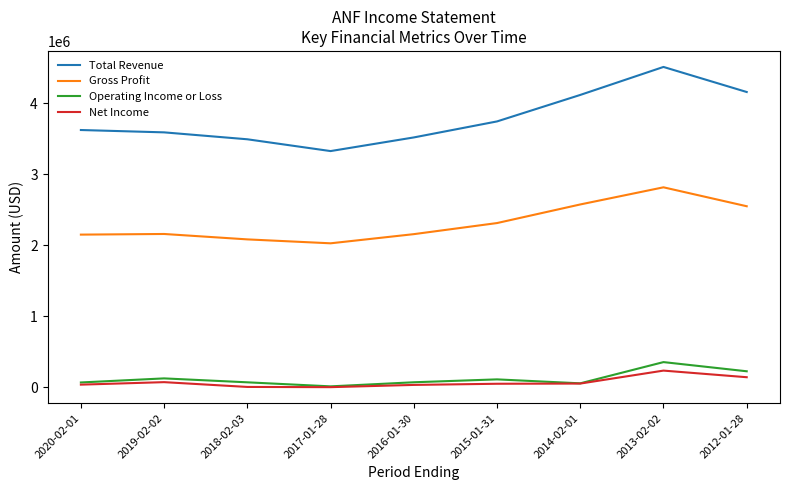

Is it true that Gross Profit equals 573339 at 2012-01-28?

False